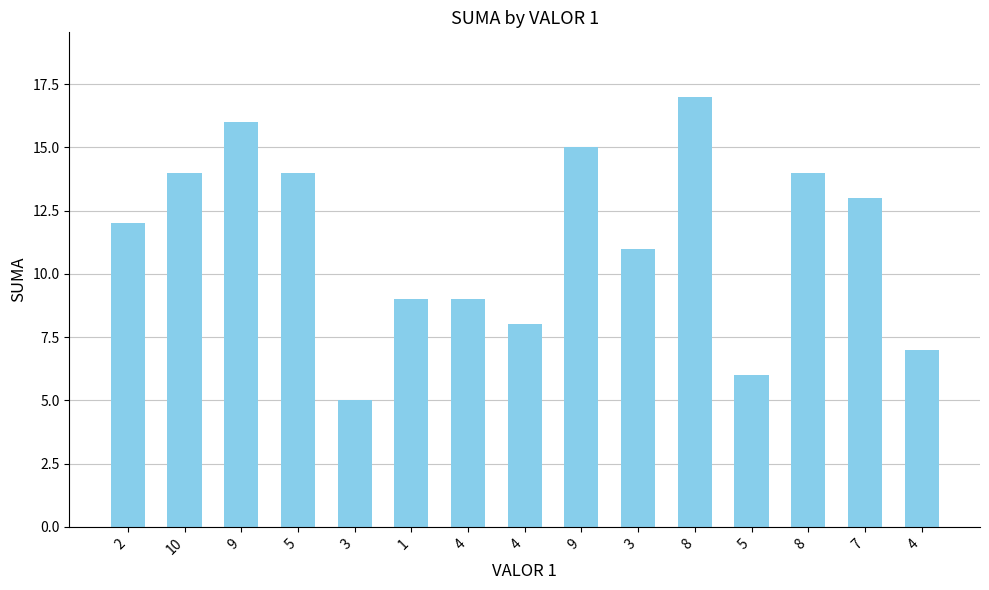

Does the chart contain any negative values?

No